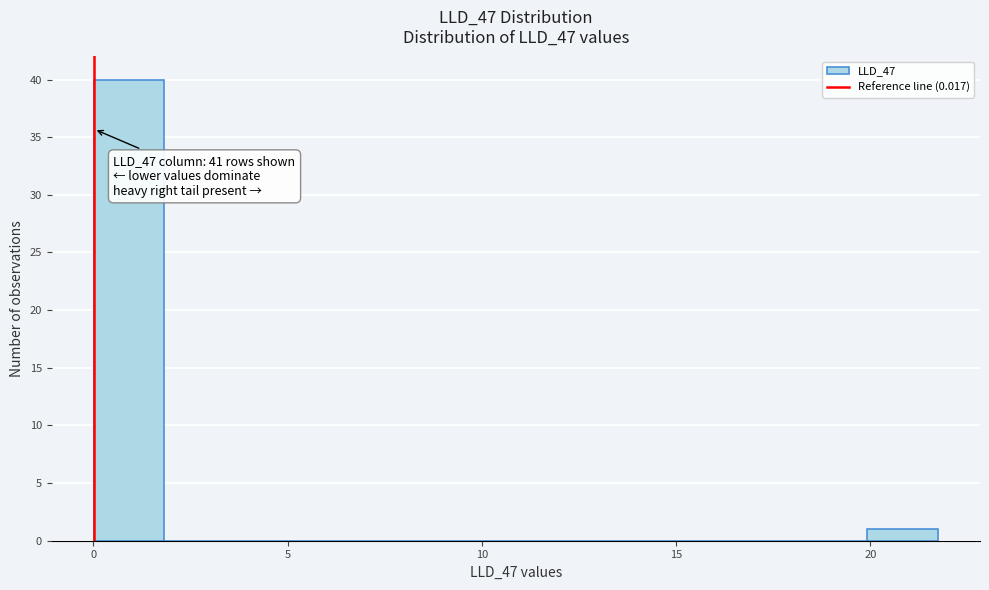

Around what value on the x-axis is the tallest bar? Give the approximate position of its centre, as read against the axis.

1.0